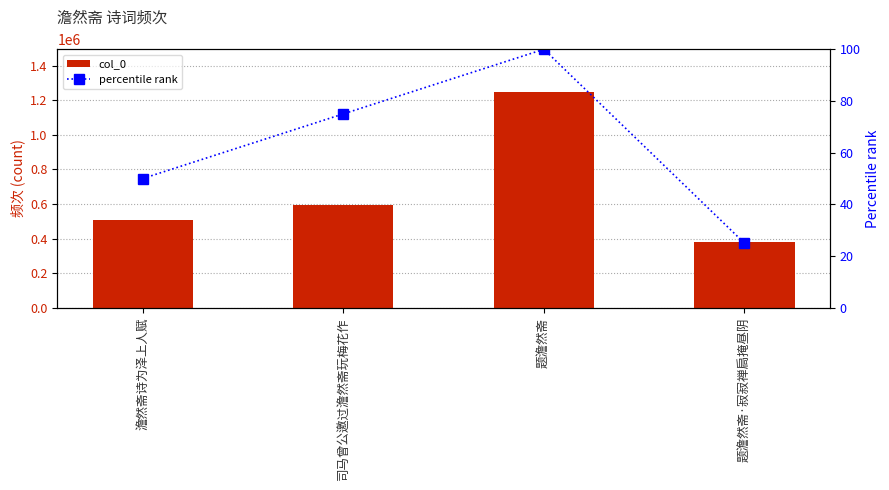

Is it true that col_0 equals 593574 at 司马曾公邀过澹然斋玩梅花作?

True